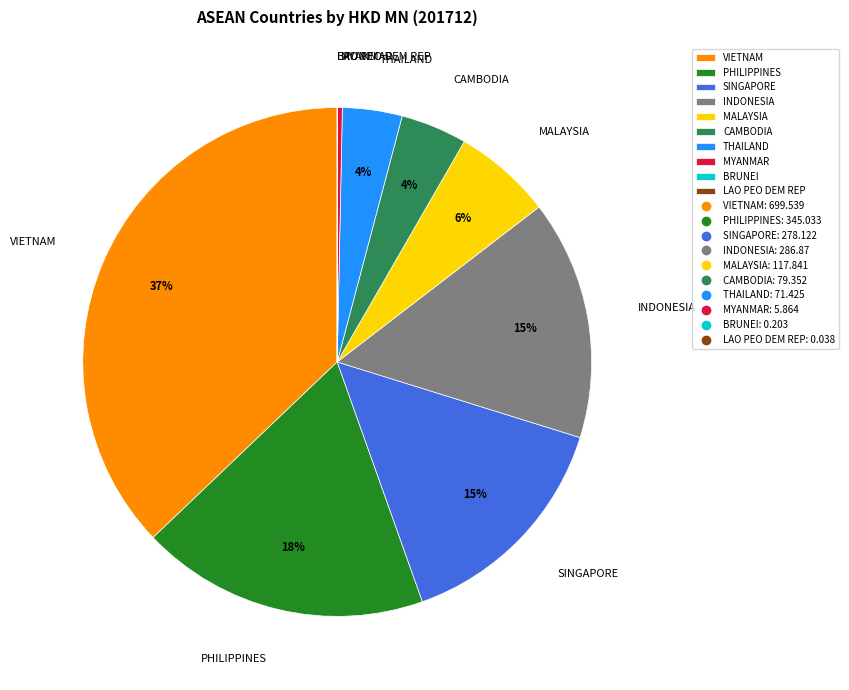

Which category has the biggest portion of the pie?

VIETNAM